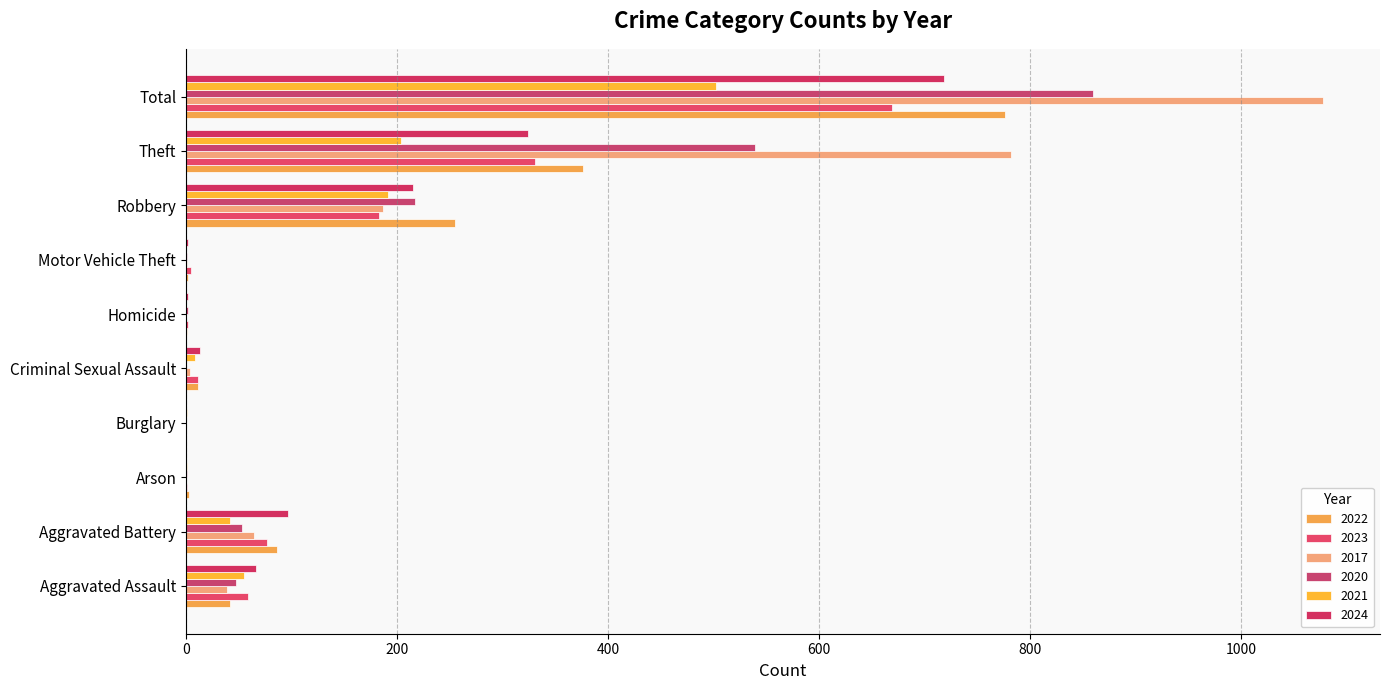

How many data points does each series have?

10